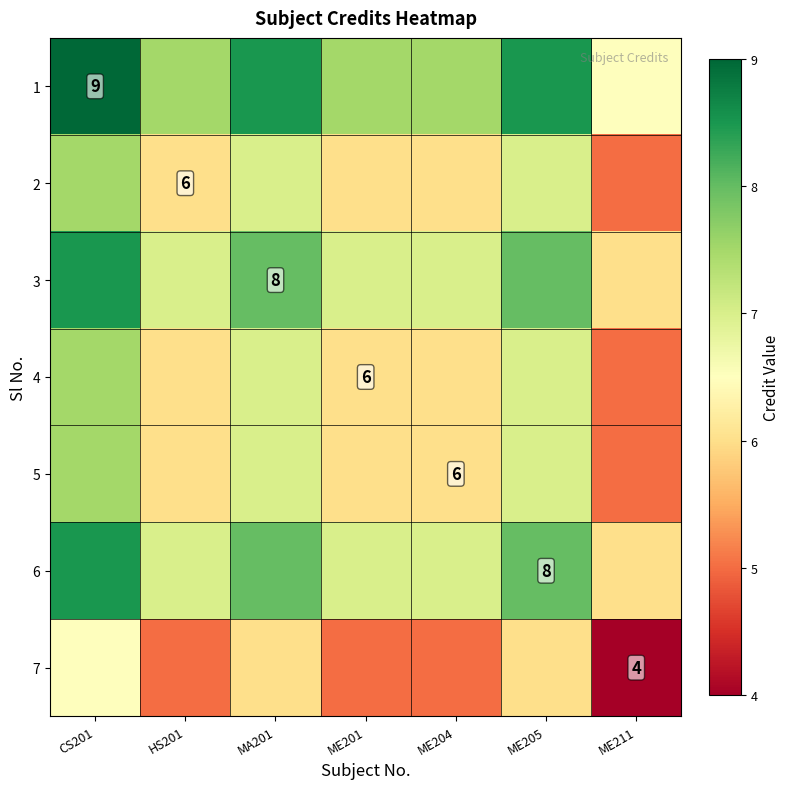

How many values in the 7 series are below 5?

1